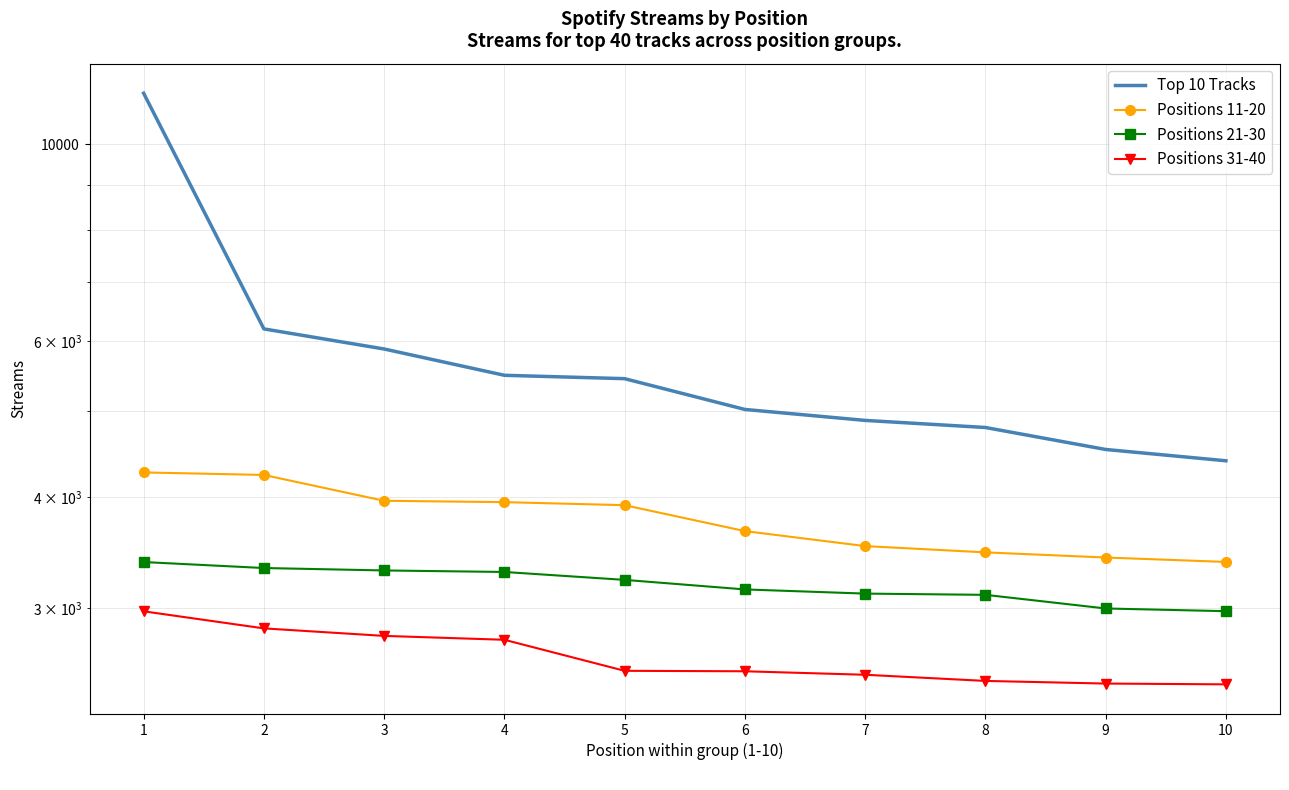

True or false: Positions 31-40 has more than 2 points higher than both neighbors.

False